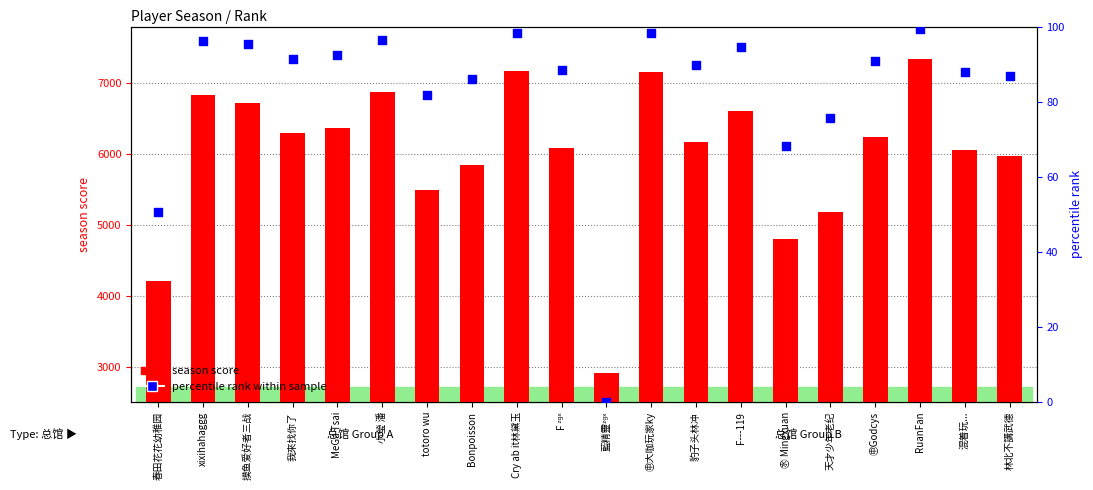

What is the ratio of the value at F ᶻᵍˣ to the value at 春田花花幼稚园?

1.7